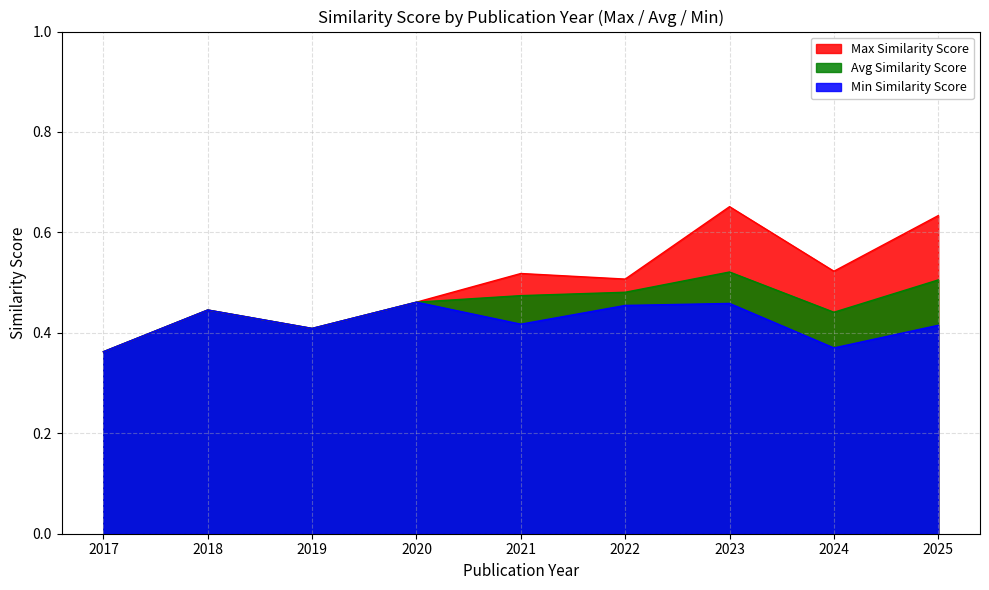

What is the sum of the values at 2018 and 2017?

0.8